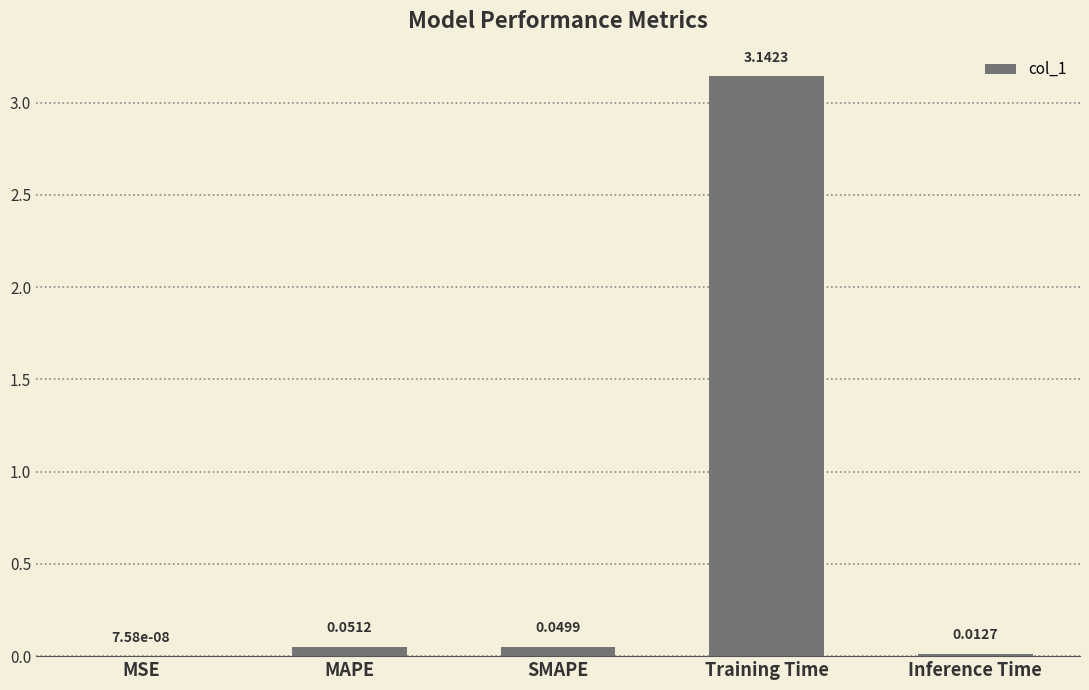

Which has a higher value, Training Time or SMAPE?

Training Time